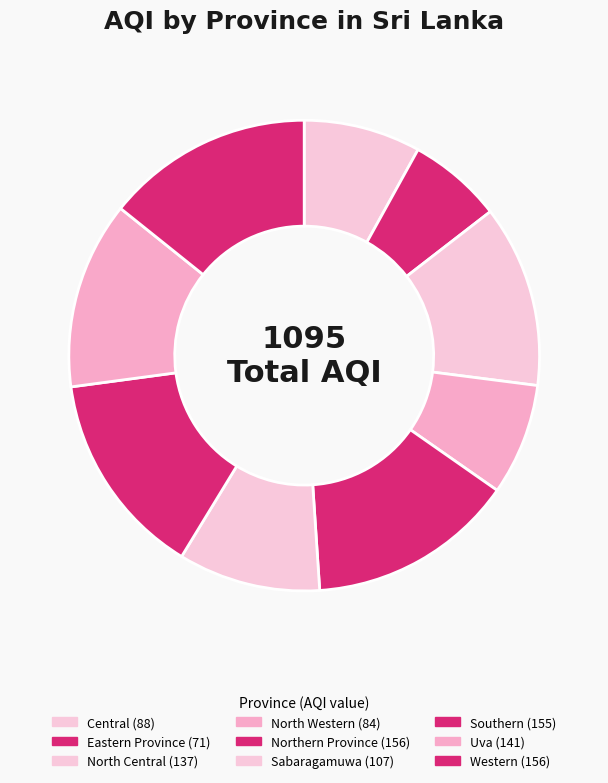

Is North Central the majority of the pie?

No